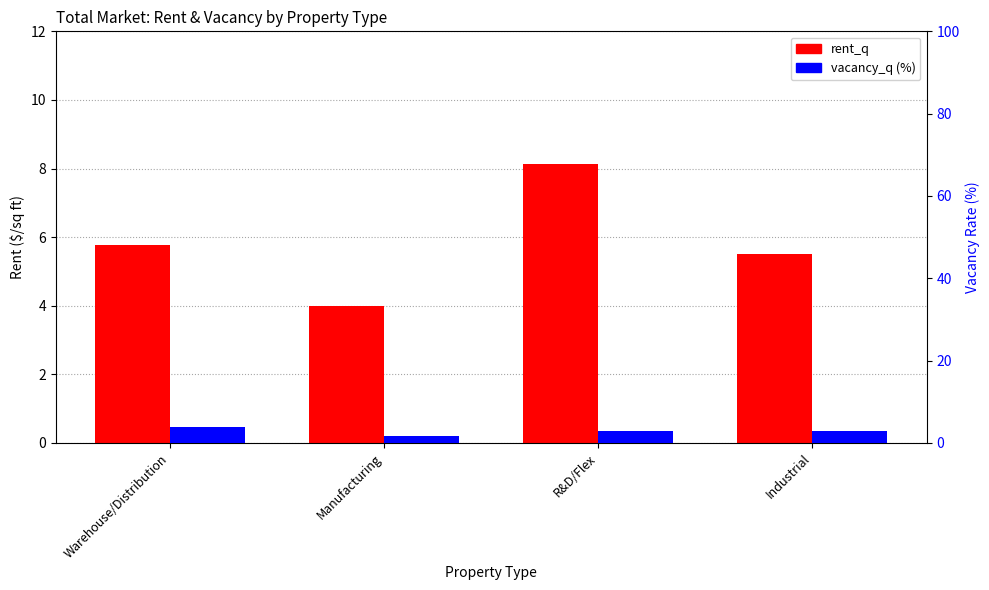

What is the sum of the vacancy_q values at Manufacturing and Industrial?

4.5